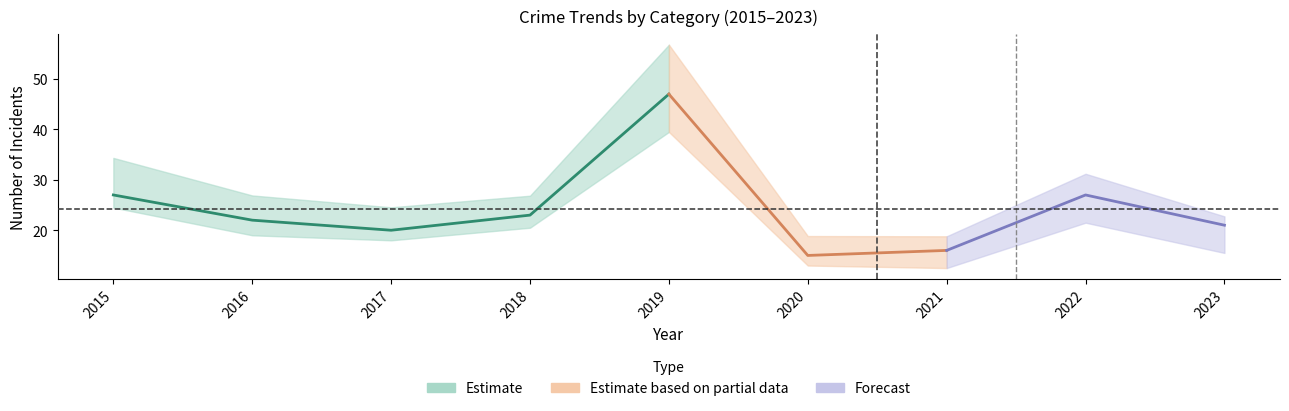

At how many categories does at least one series exceed 21?

5